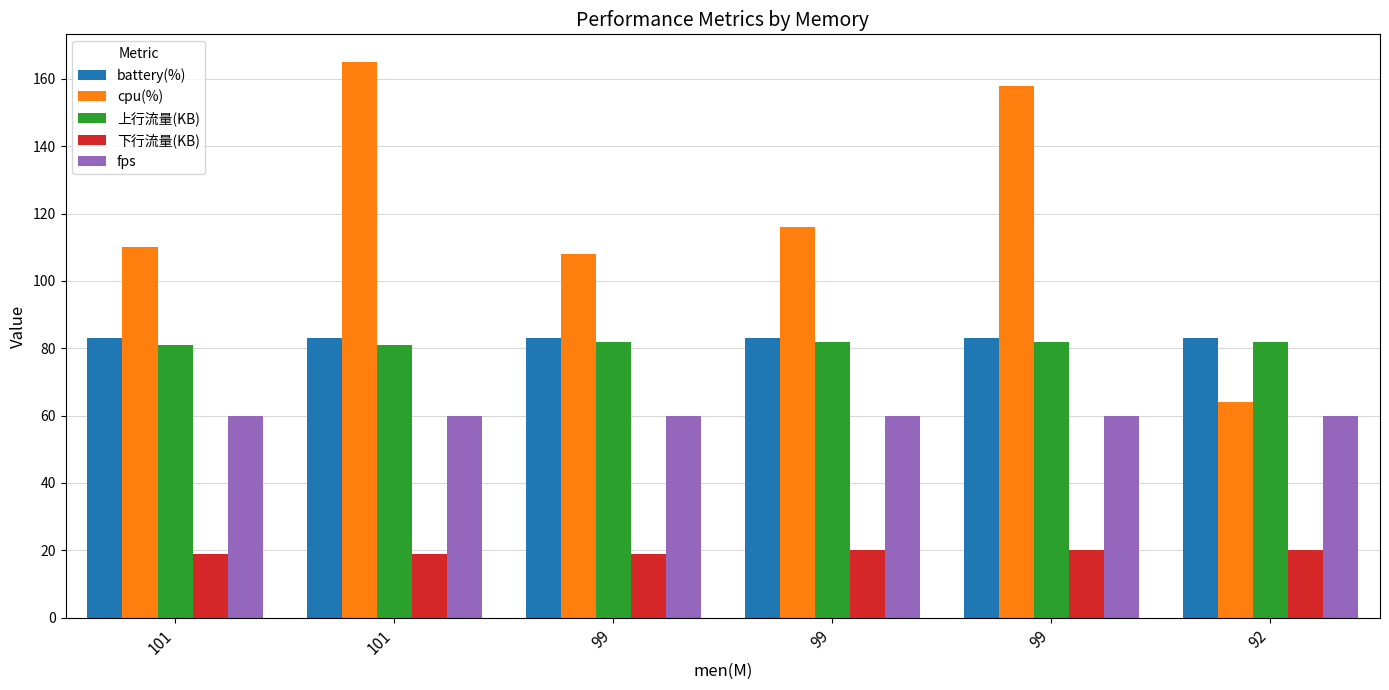

Is it true that cpu(%) equals 87 at 99?

False